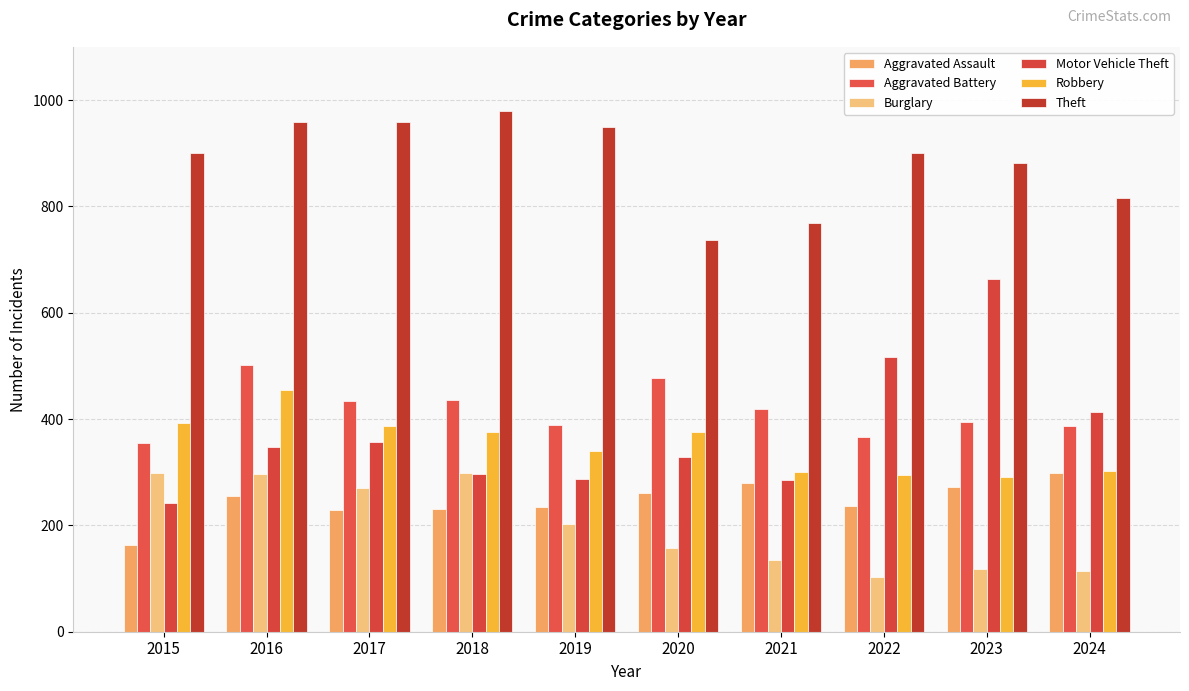

Which has a higher value, 2018 or 2024?

2024